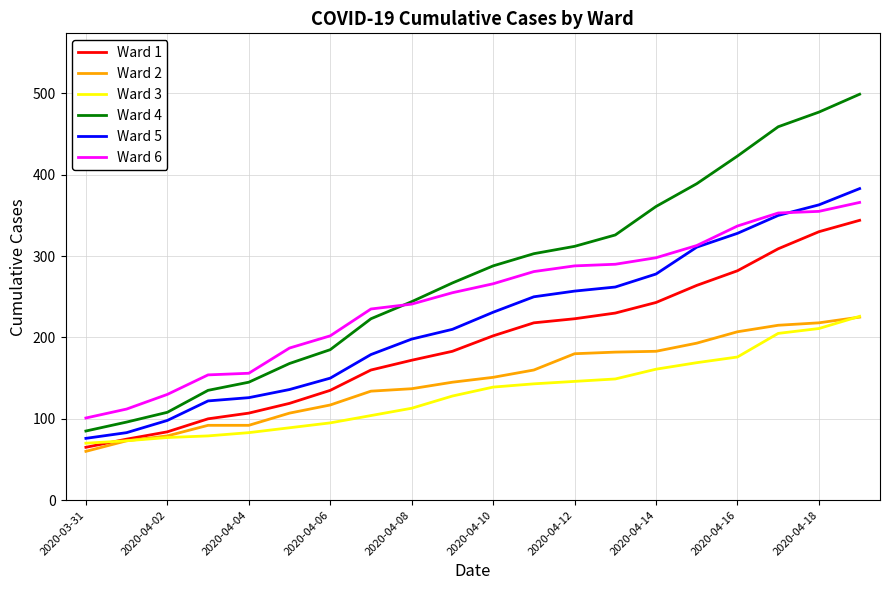

True or false: Ward 3 and Ward 4 intersect in this chart.

False